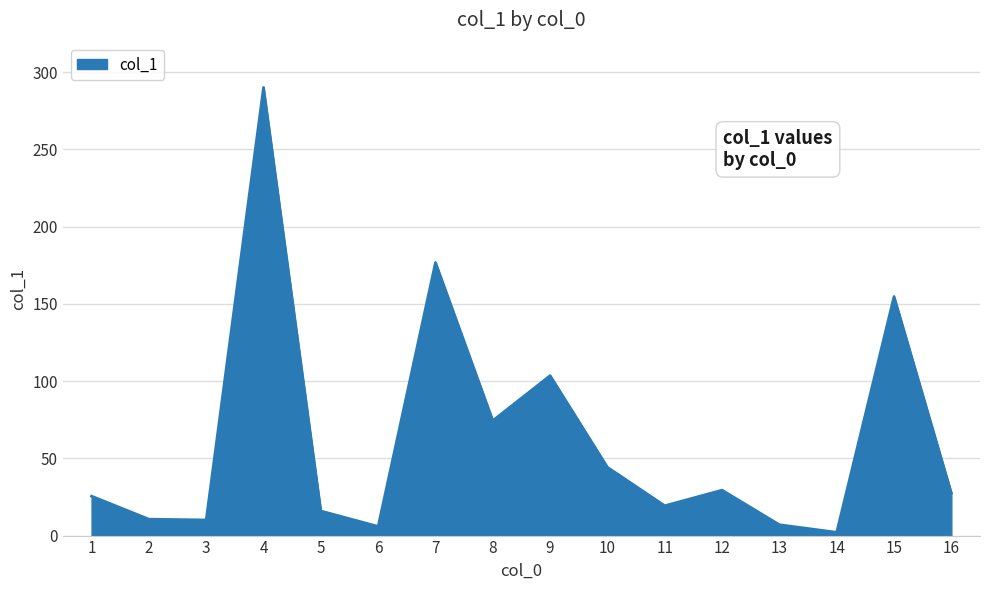

What is the maximum value shown in the chart?

290.0